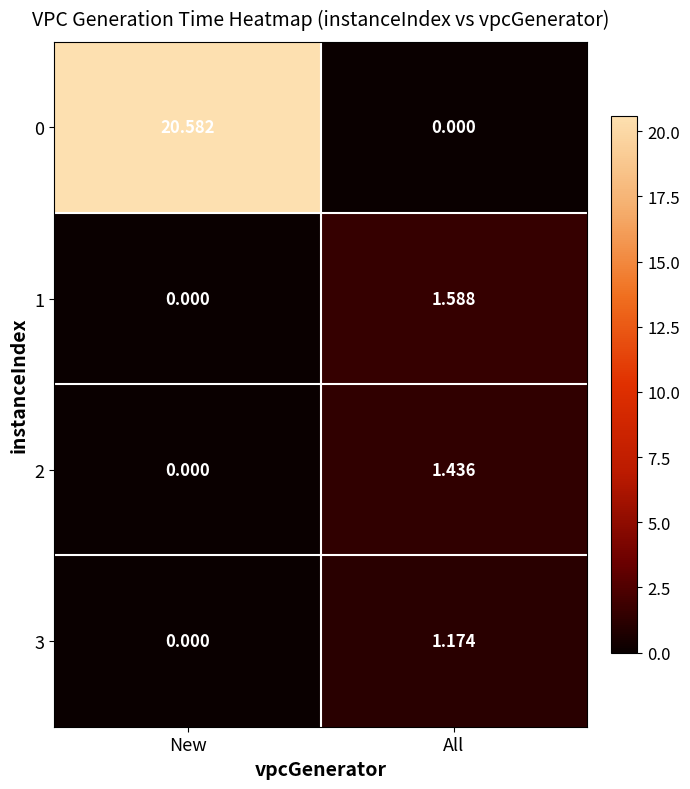

Where does the 3 series first go above 1?

All